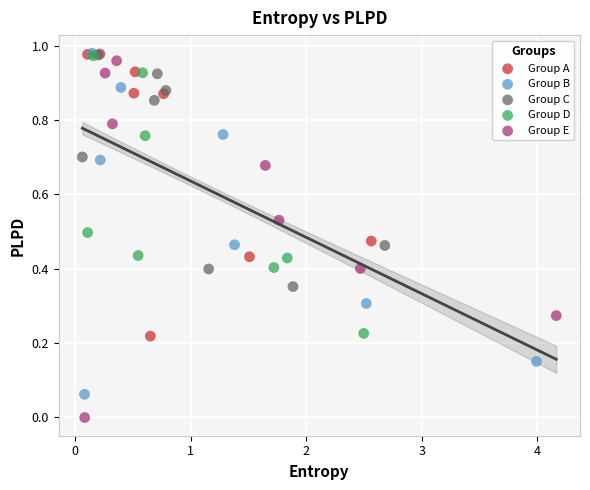

Which series contains the lowest Y value?

Group E